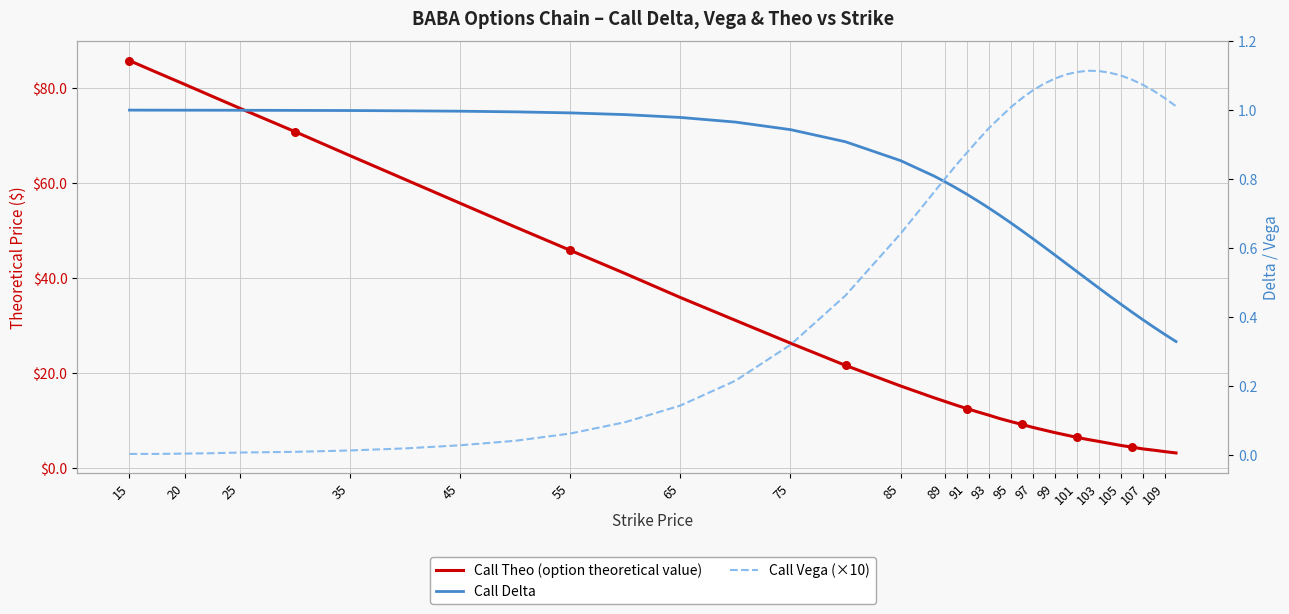

What are all the series names shown in the legend?

Call Theo (option theoretical value), Call Delta, Call Vega (×10)